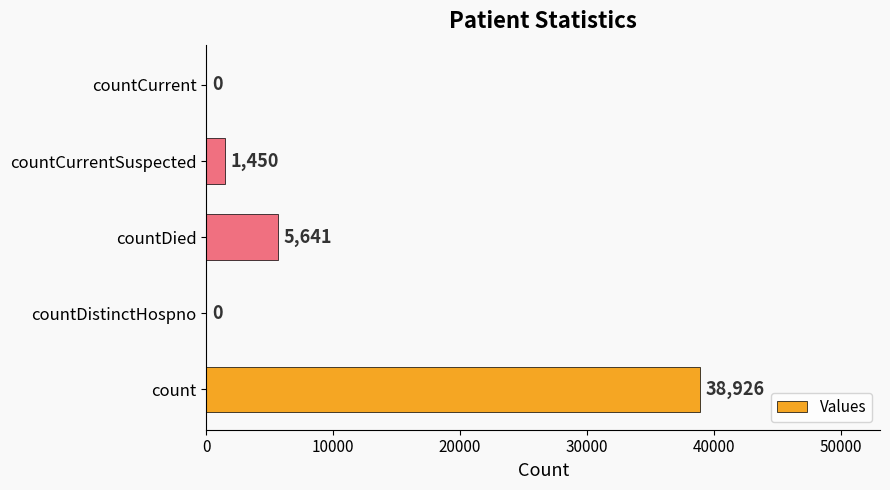

What is the greatest value displayed?

38926